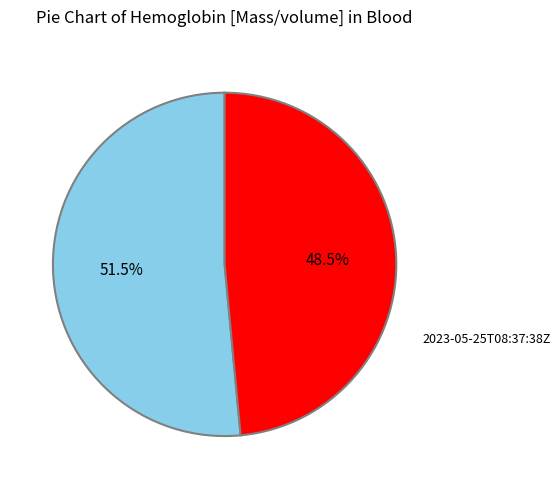

Is there any slice that represents more than half of the pie?

Yes